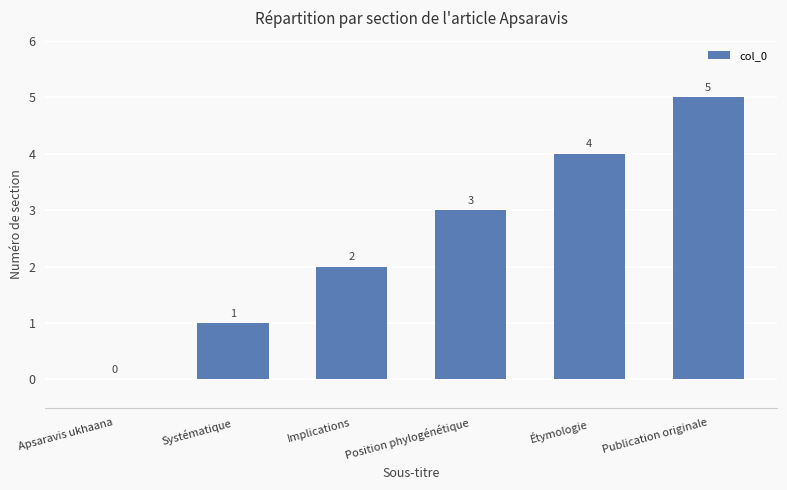

The chart shows a value of 8 at Publication originale. True or false?

False